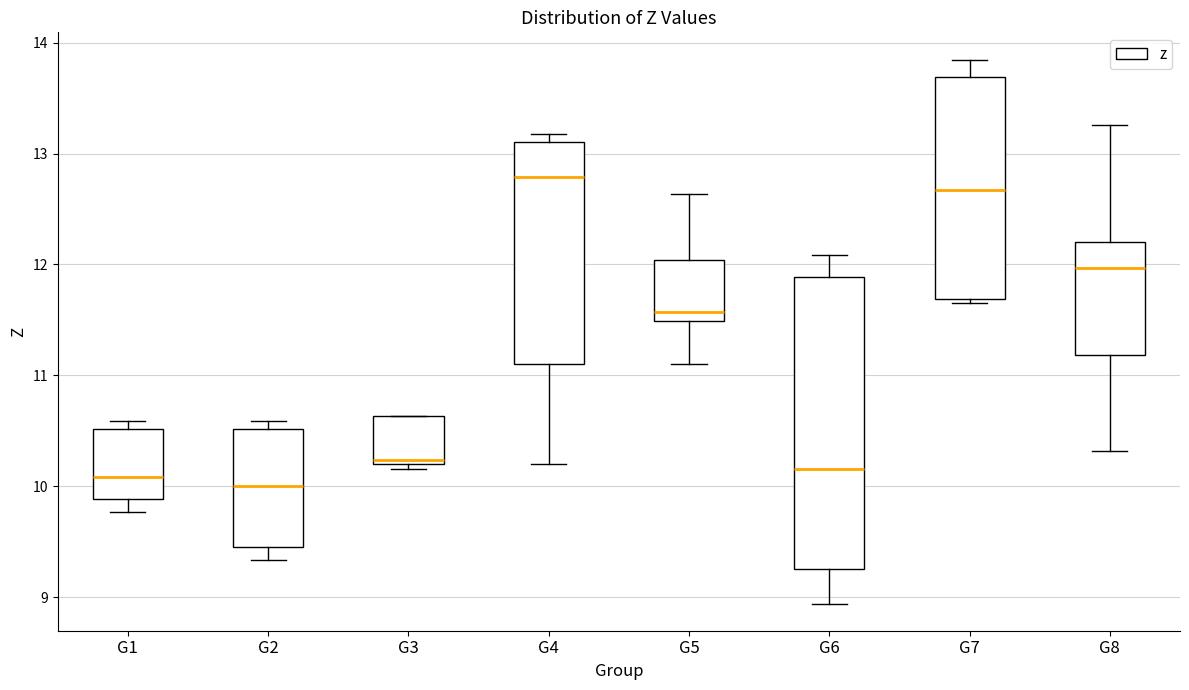

Which box is the tallest, from its lower edge to its upper edge?

G6